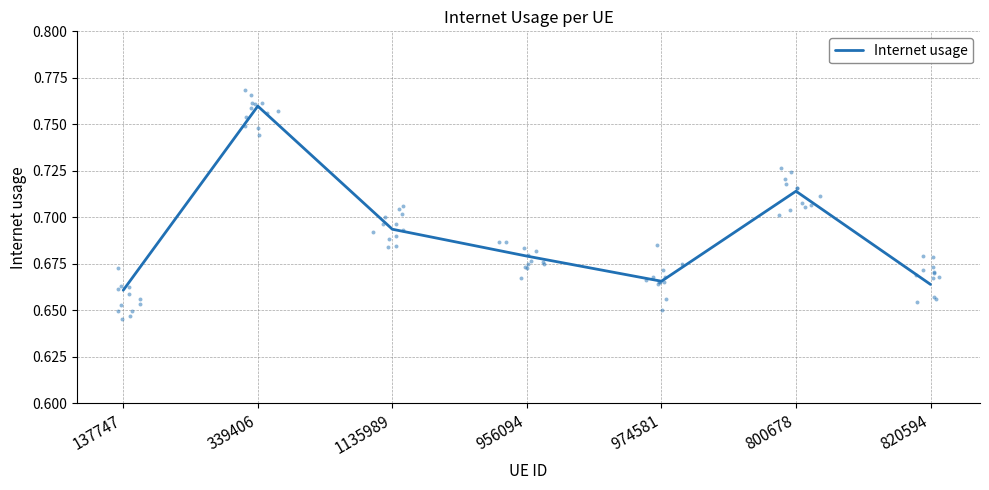

Which has a higher value, 137747 or 1135989?

1135989